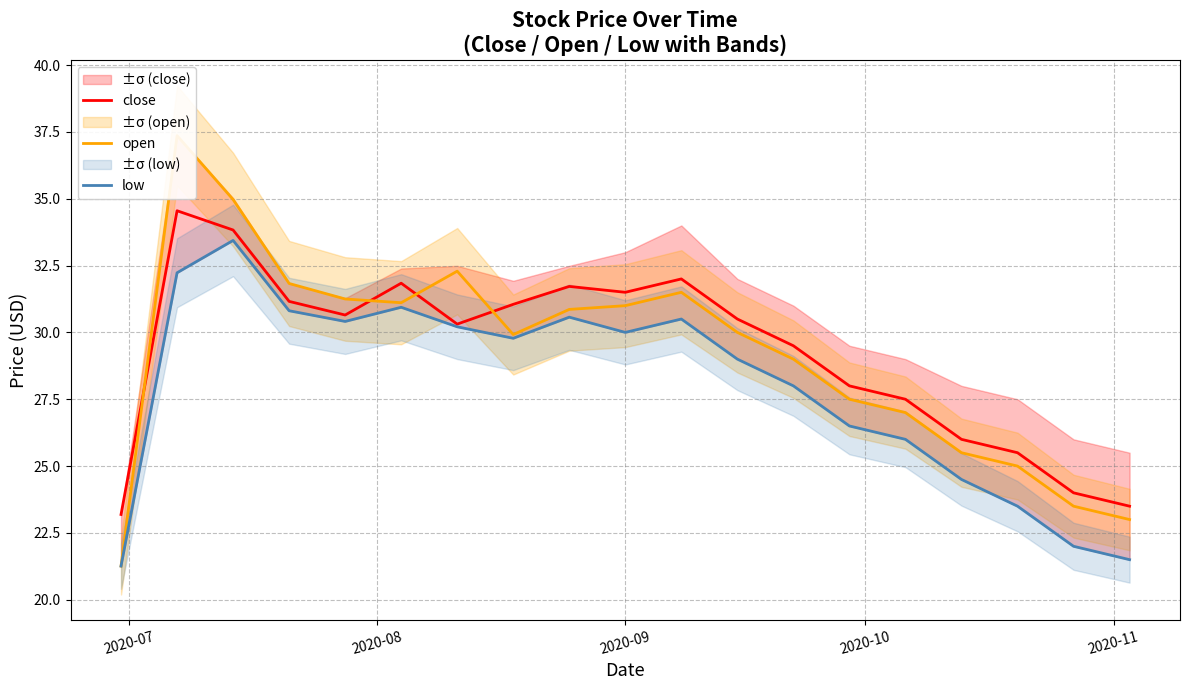

In low, how many points are lower than both neighbors (excluding endpoints)?

3